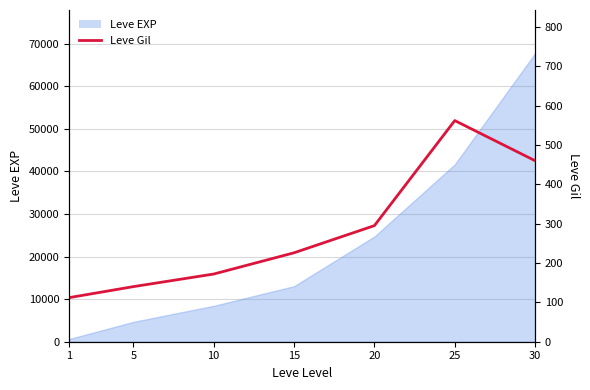

Is it true that the value at 15 is 226?

True